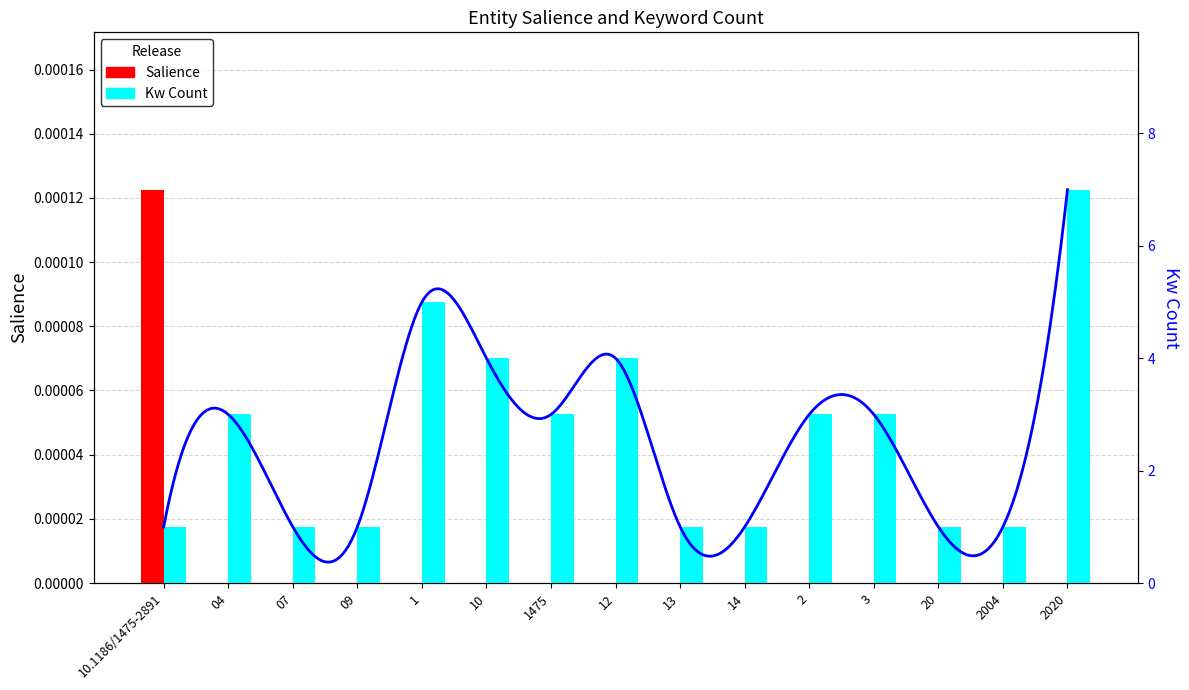

How many distinct data groups are displayed?

2